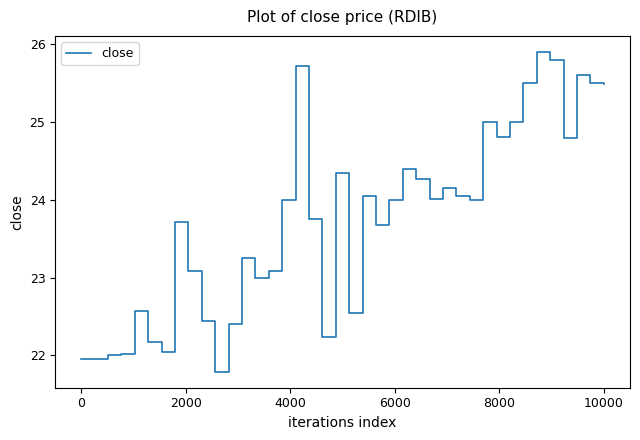

What is the difference between the maximum and minimum values?

4.1